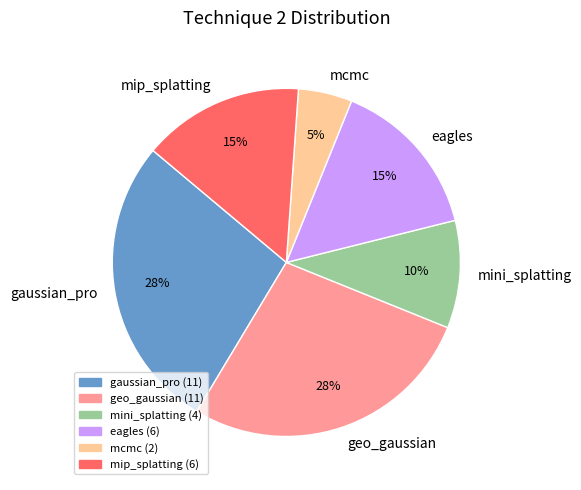

Which category has the smallest portion of the pie?

mcmc